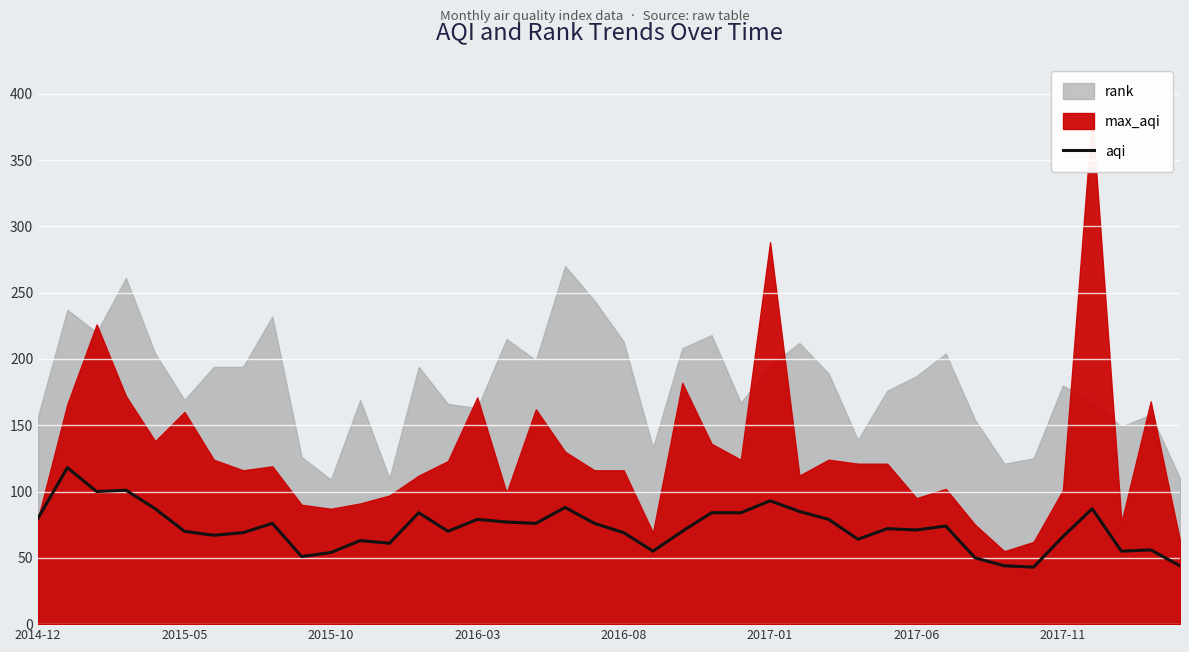

What is the highest value of the aqi series?

118